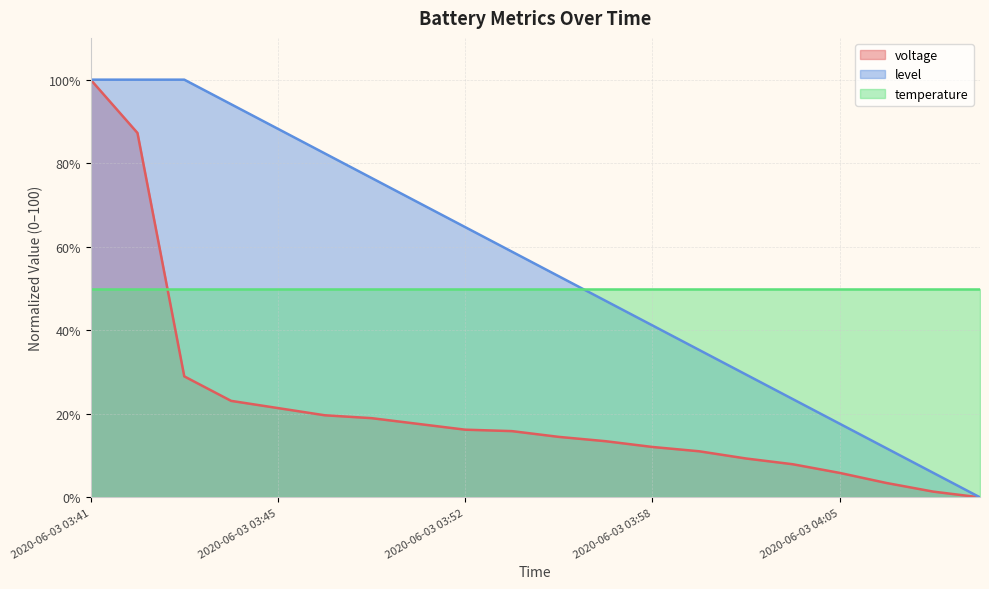

Read the voltage value at 2020-06-03 03:47.

19.7